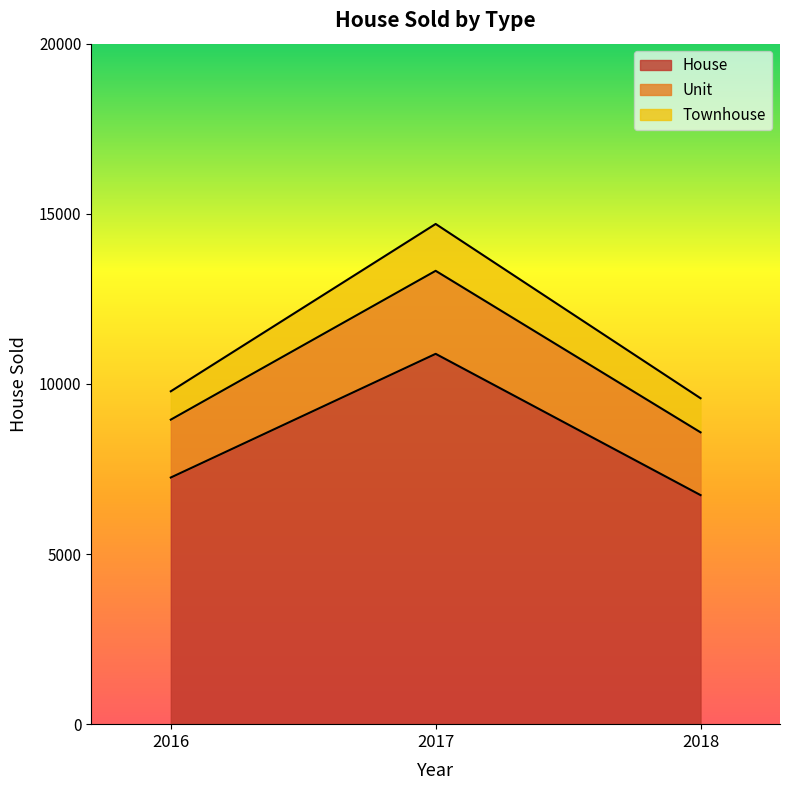

True or false: House has a value of 8991 at 2018.

False